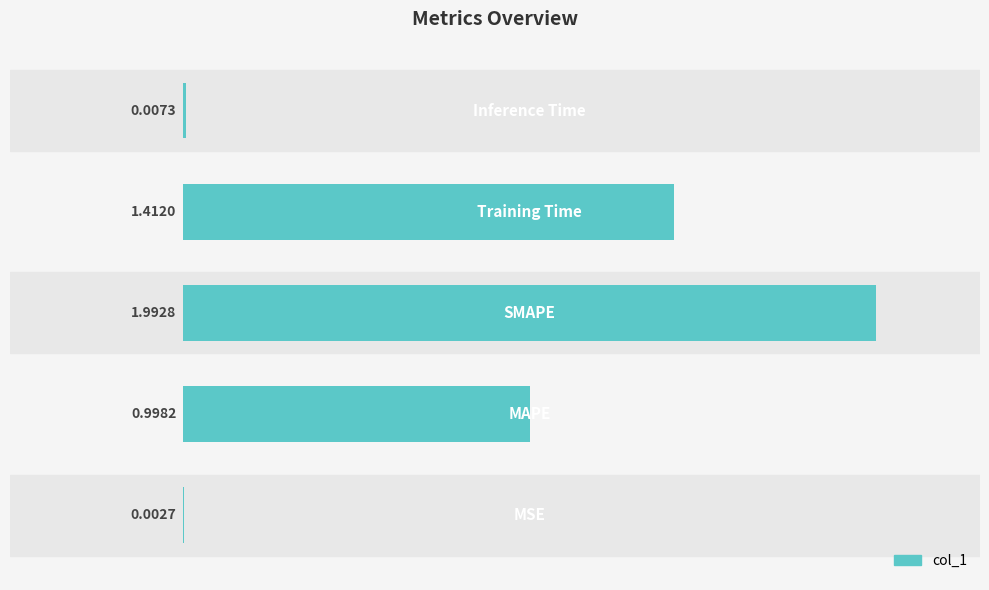

What is the sum of all values?

4.4